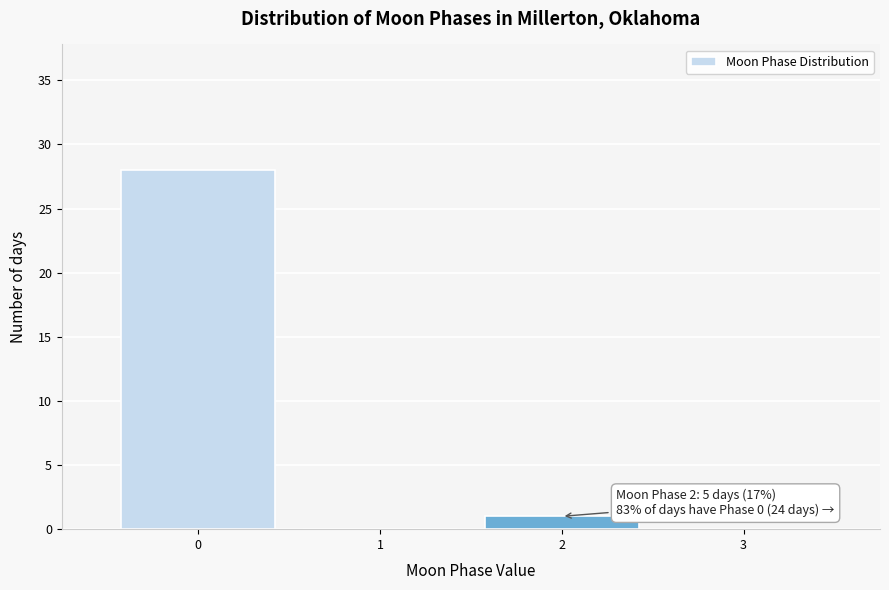

Reading left to right, list all the values displayed in this chart.

0=28	1=0	2=1	3=0